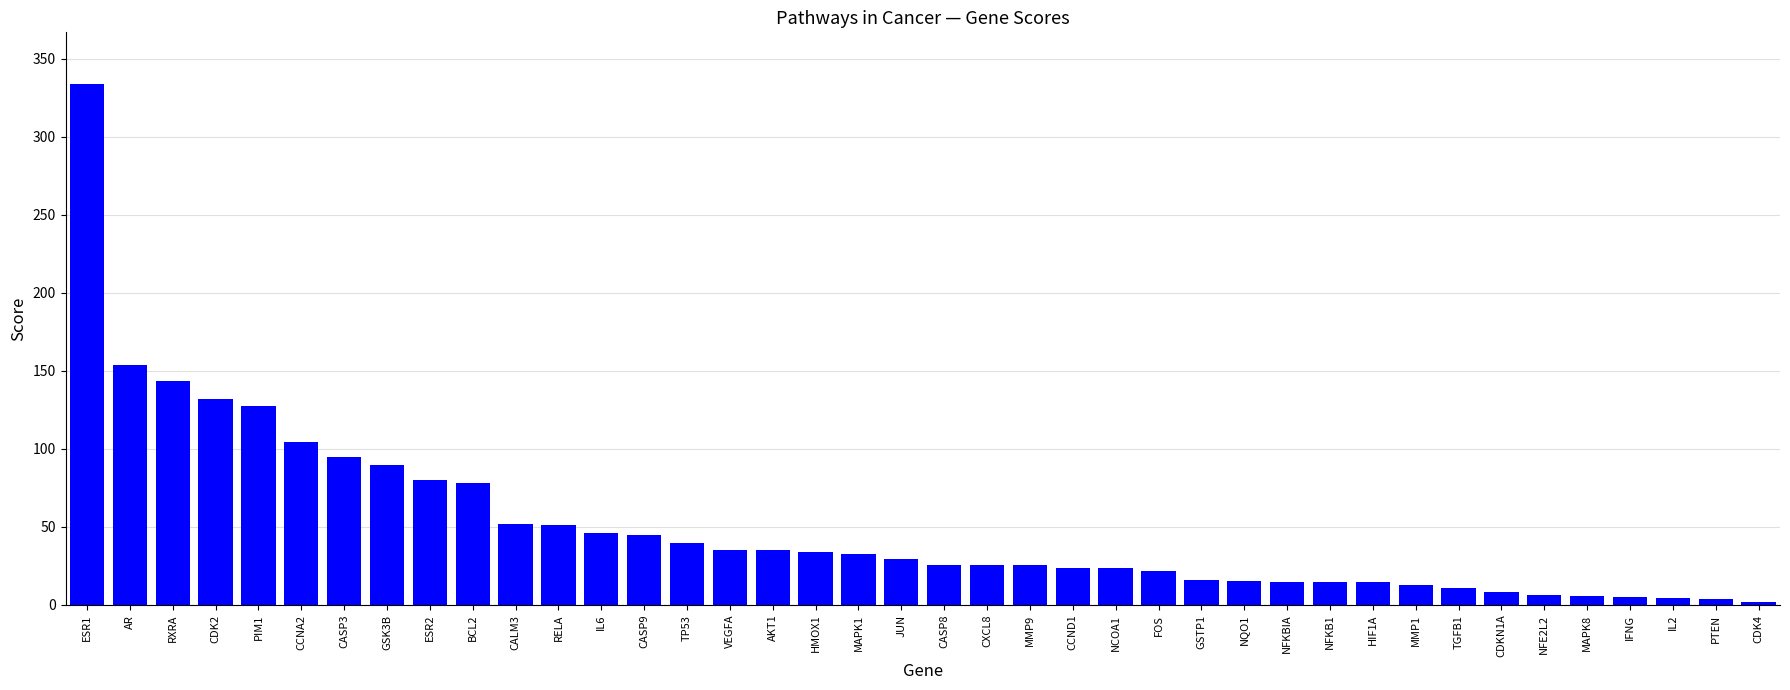

What is the ratio of the value at TP53 to the value at HIF1A?

2.8